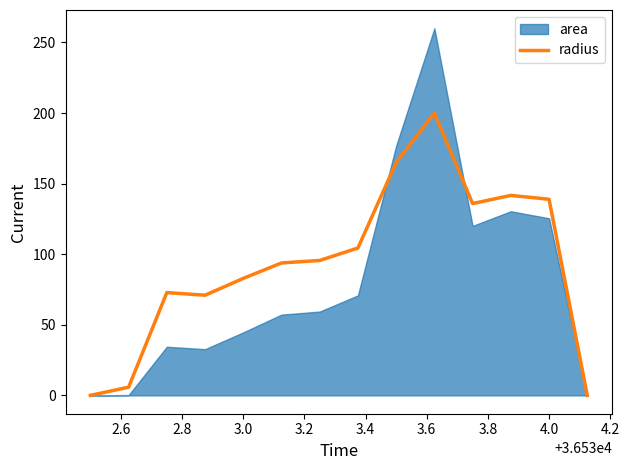

How many values are above zero?

12